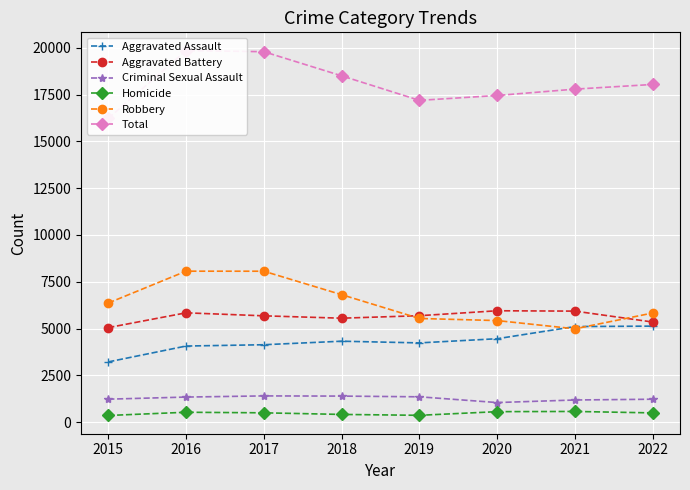

What is the difference between the Criminal Sexual Assault values at 2020 and 2022?

178